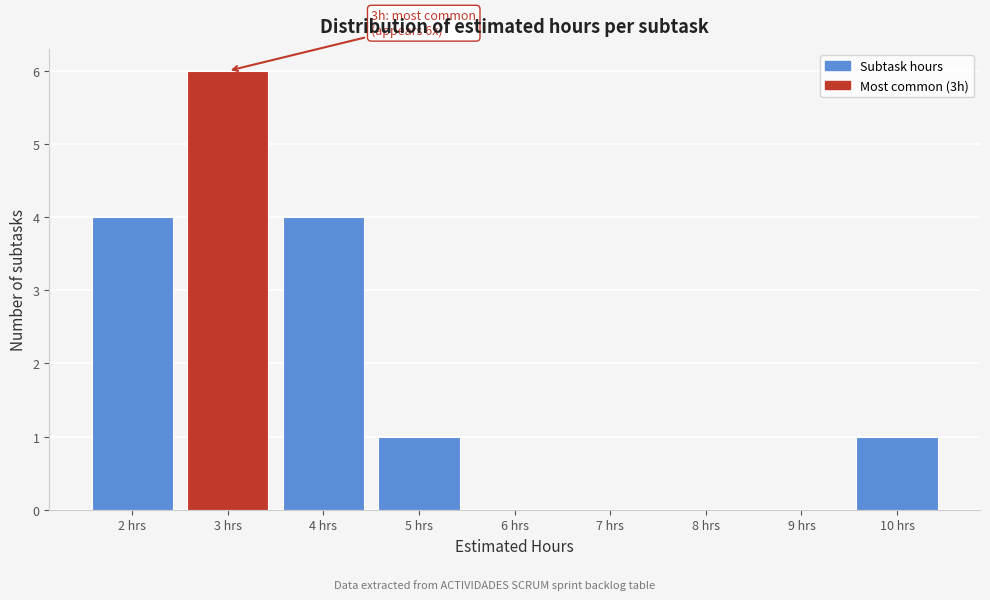

Over which range of the x-axis is the bar tallest?

2.5 to 3.5